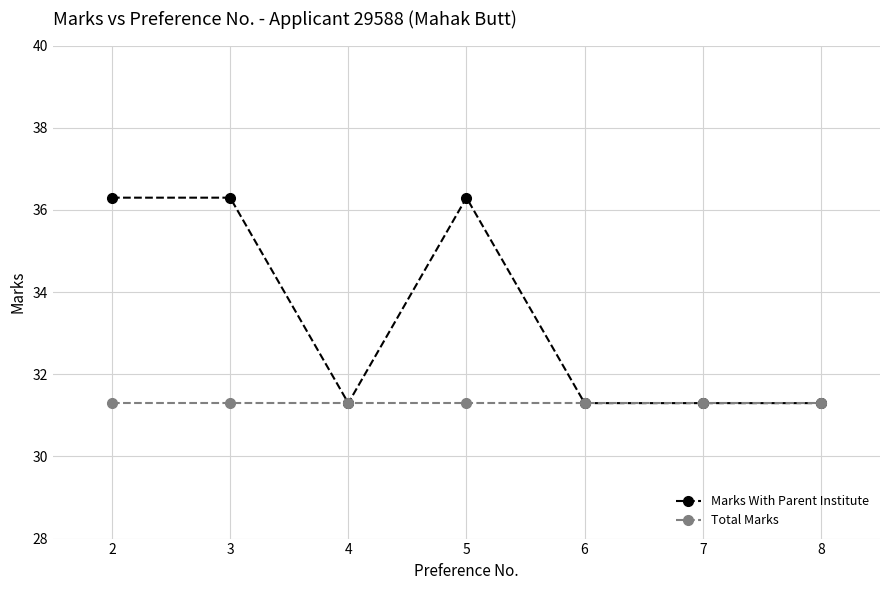

Does the chart display data point markers on the line(s)?

Yes